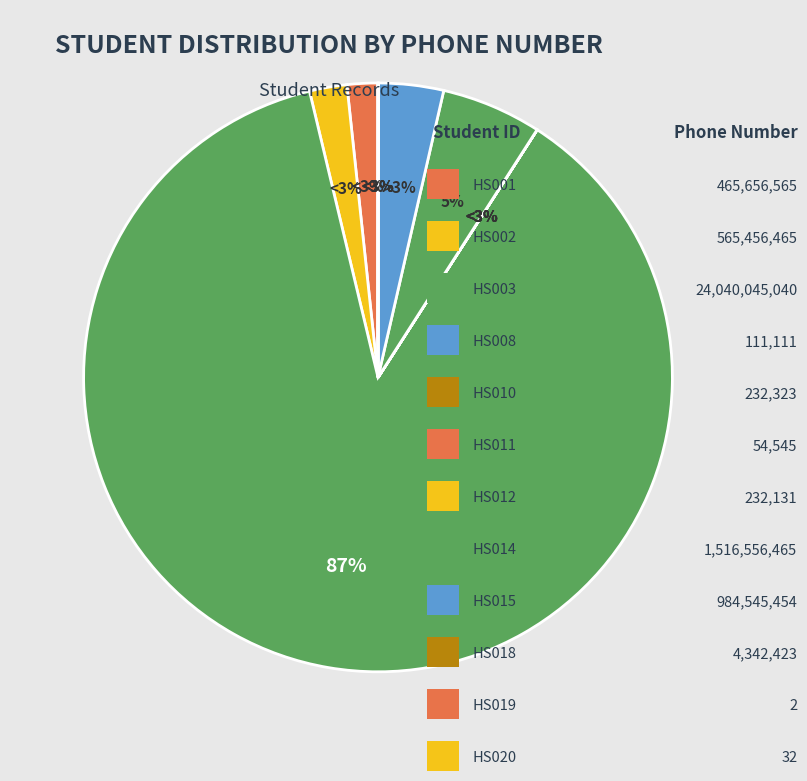

What percentage is NOT represented by HS019?

100.0%